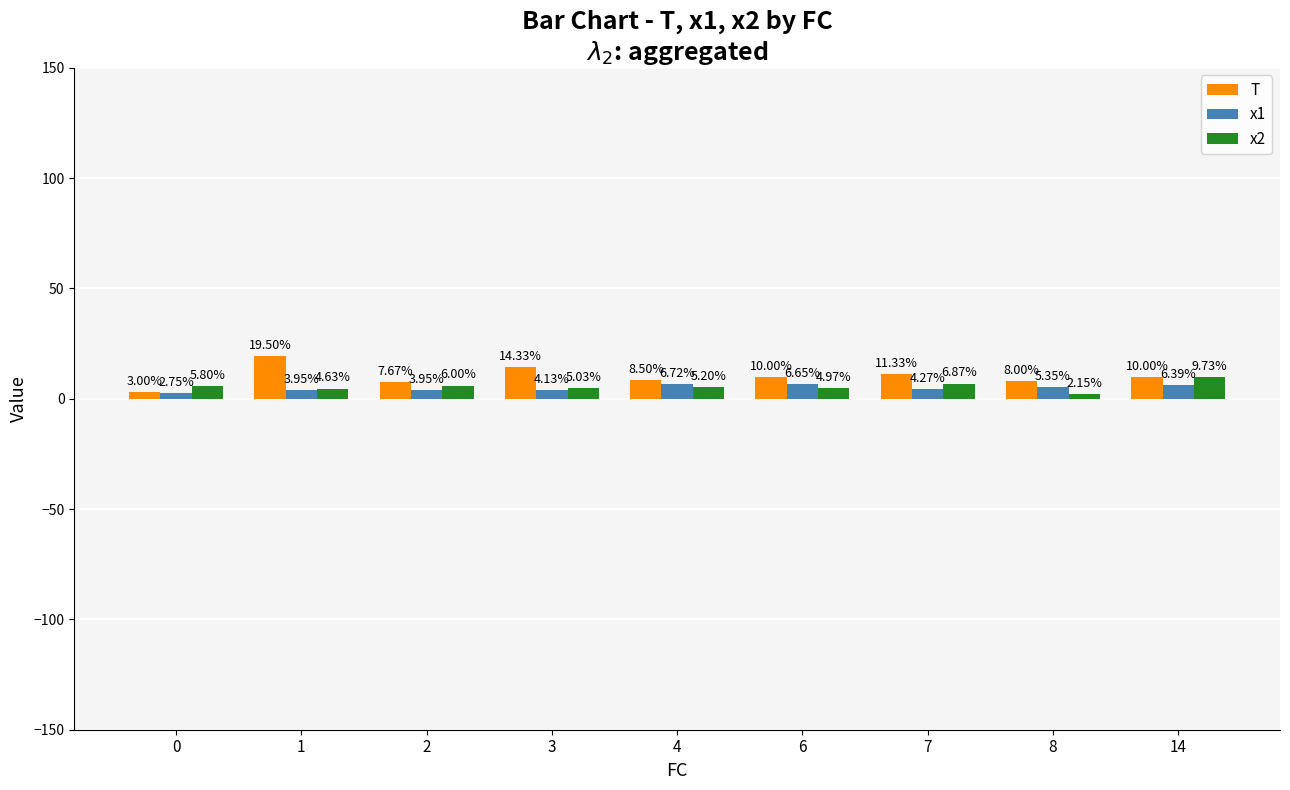

What is the average value of the x2 series?

5.6